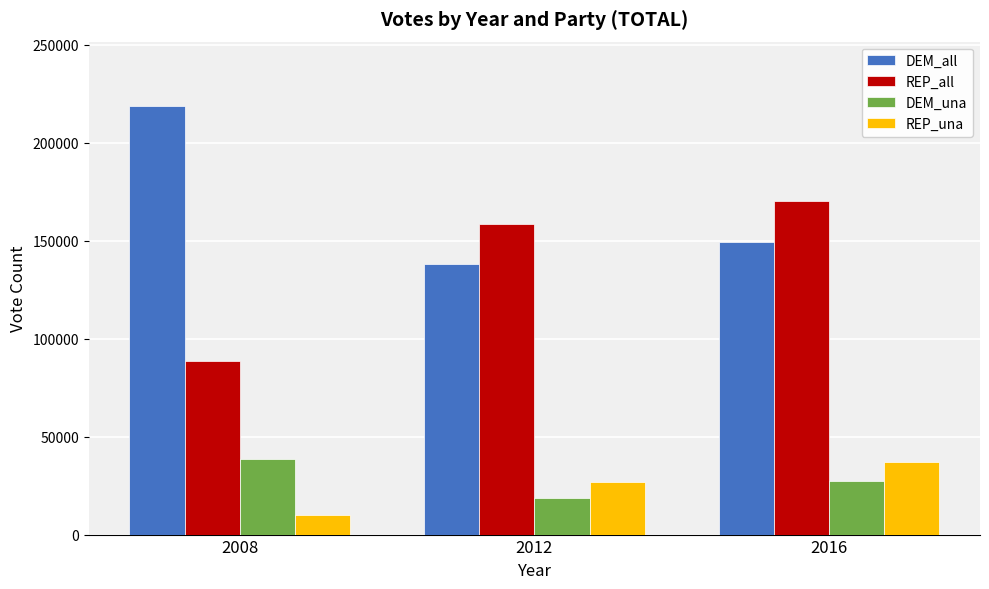

What is the difference between the REP_una values at 2012 and 2016?

10350